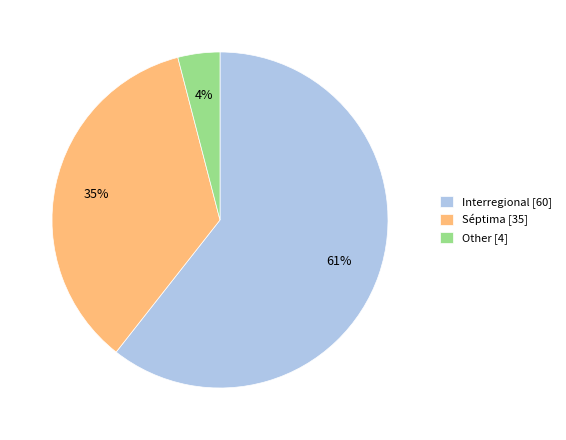

How many segments does this pie chart have?

3